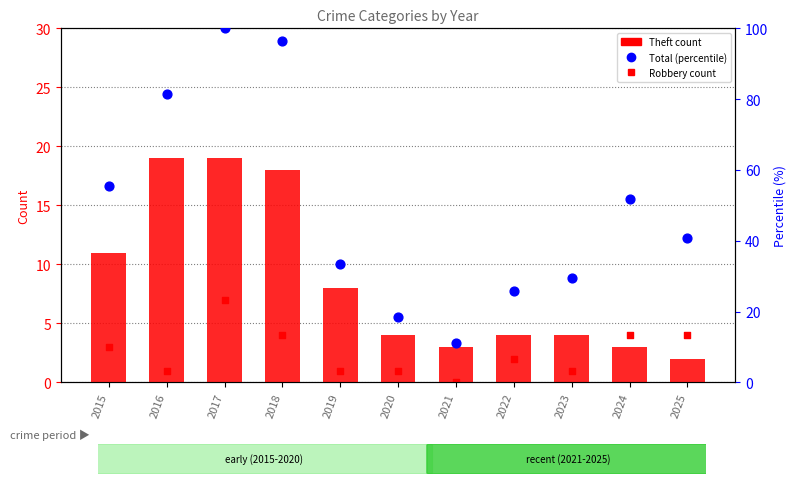

Which series contains the lowest Y value?

Robbery count